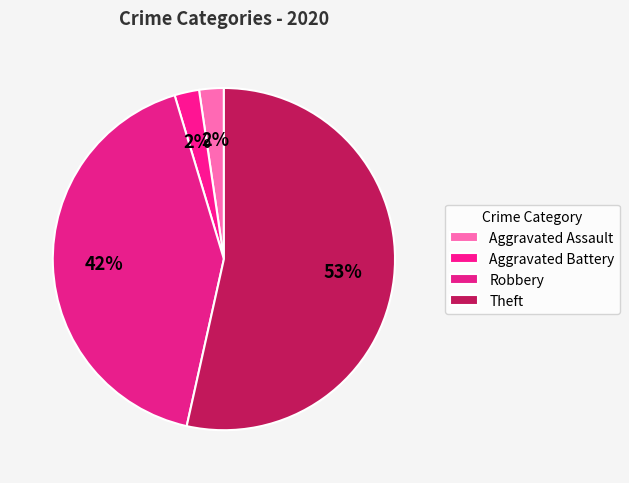

Which slice is the largest?

Theft